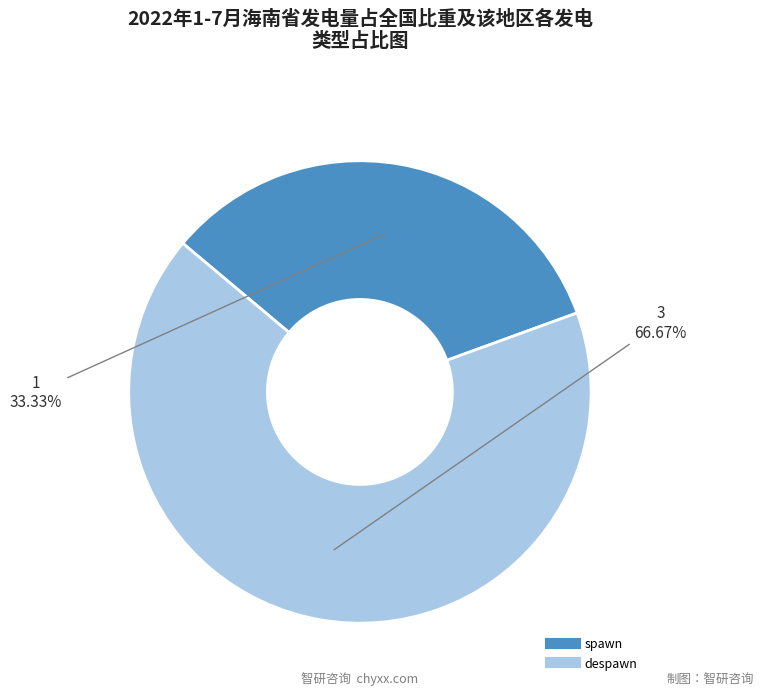

Does any single category account for the majority?

Yes